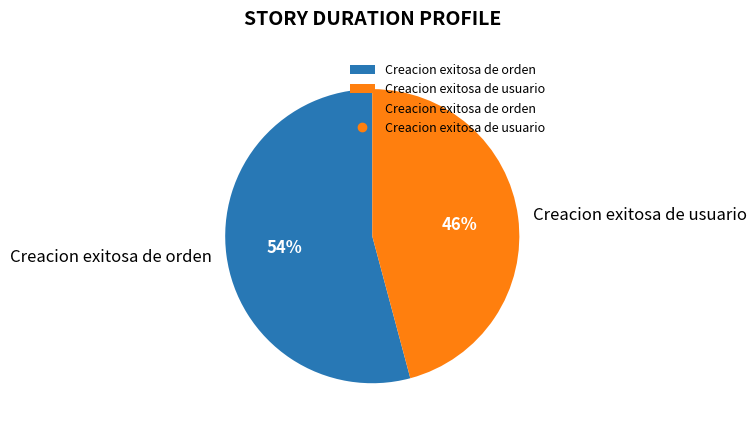

The Creacion exitosa de orden slice represents 65% of the pie. True or false?

False